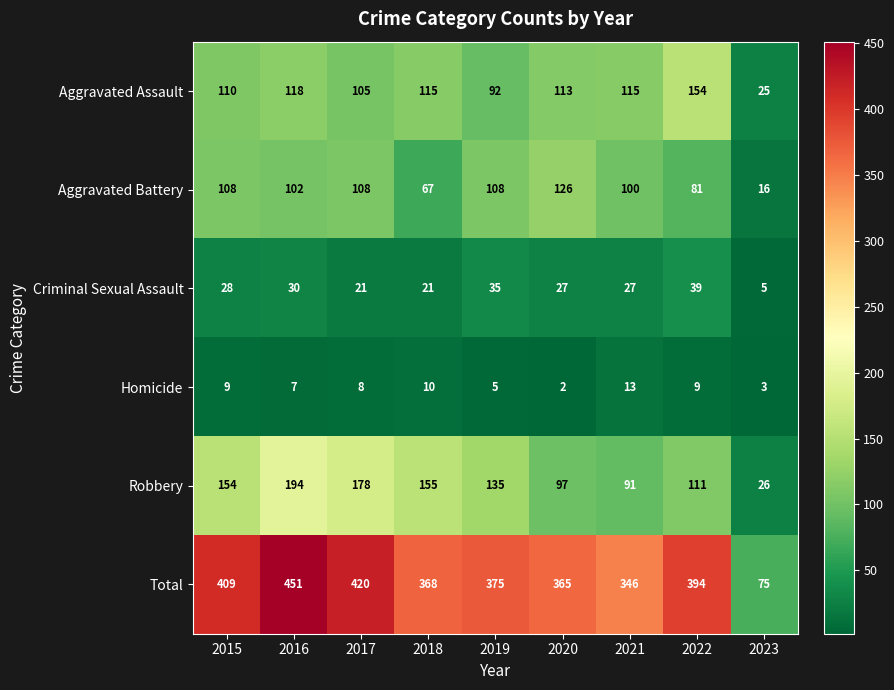

Rank the series by their maximum value, from highest to lowest.

Total, Robbery, Aggravated Assault, Aggravated Battery, Criminal Sexual Assault, Homicide